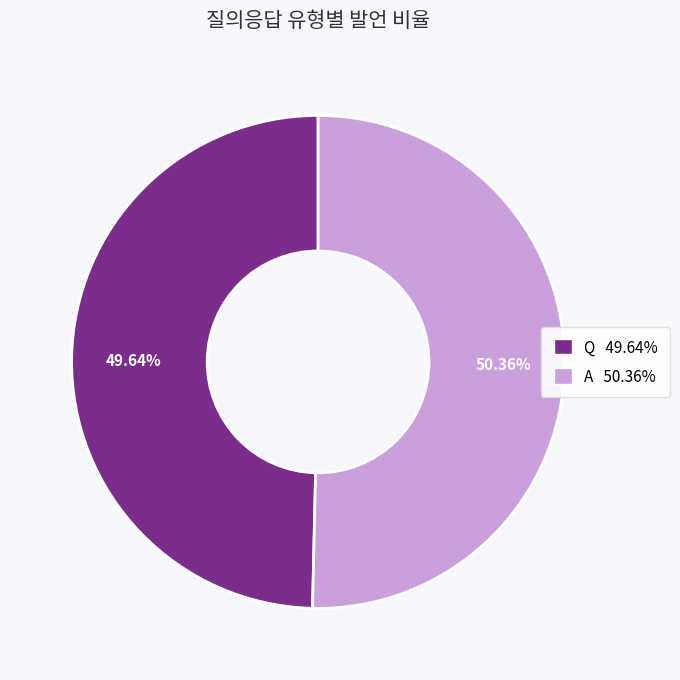

Is it true that A is 43% of the pie?

False